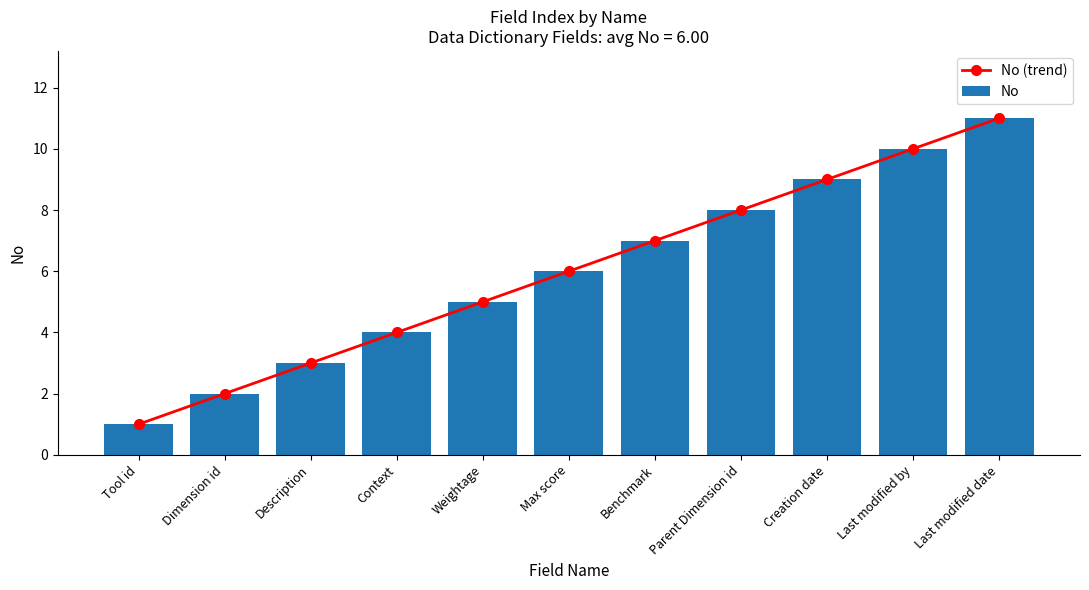

What is the sum of the No (trend) values at Creation date and Last modified by?

19